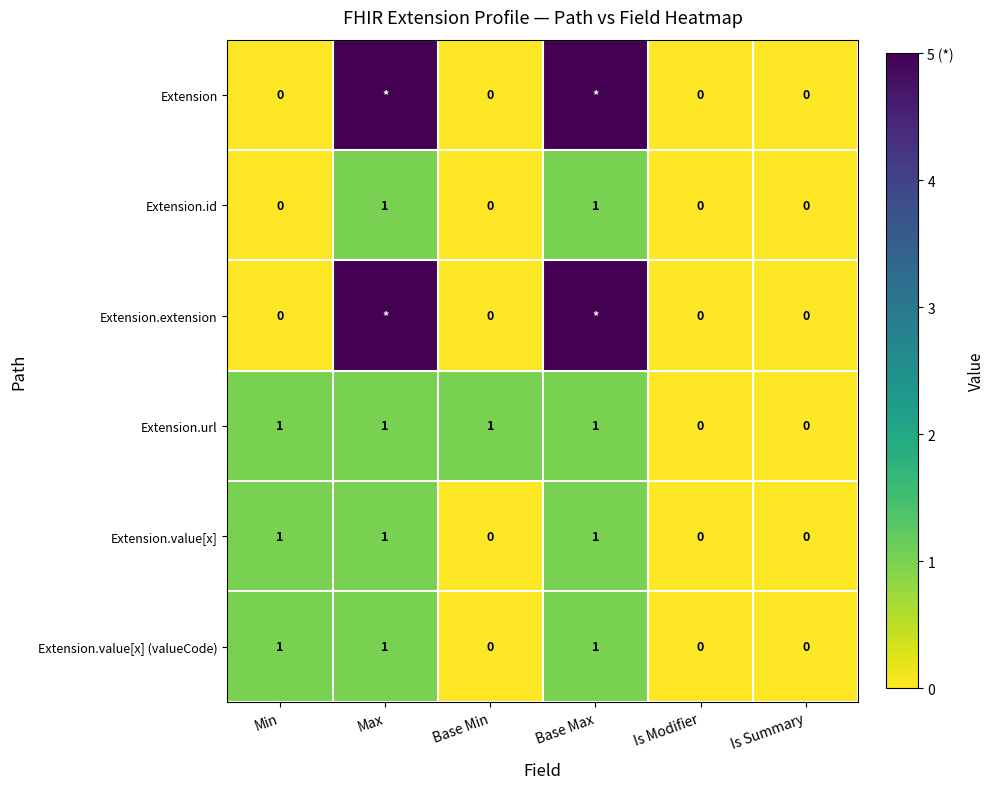

What is the total value across all series at Base Min?

1